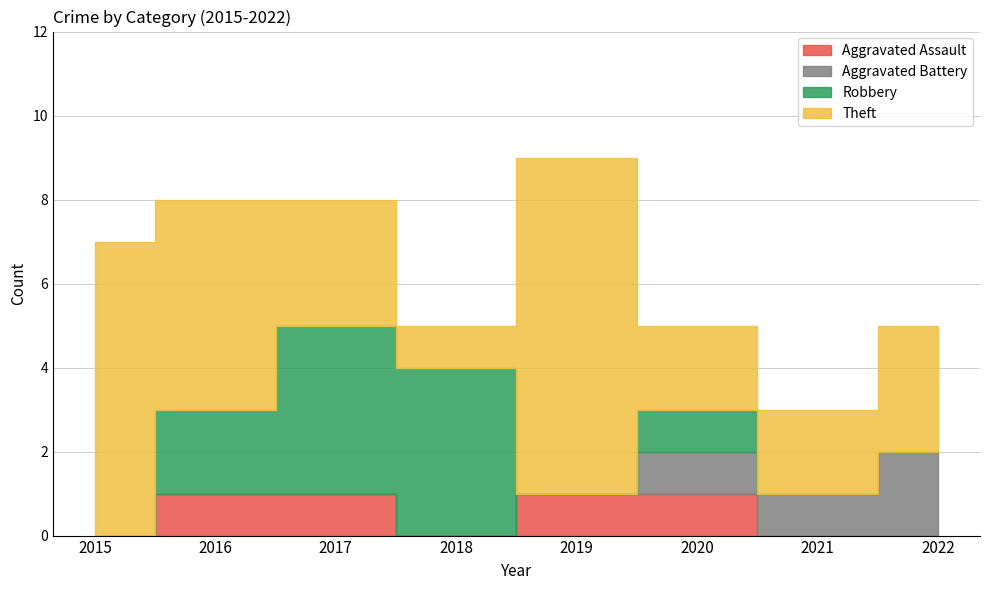

True or false: Aggravated Assault and Theft intersect in this chart.

False